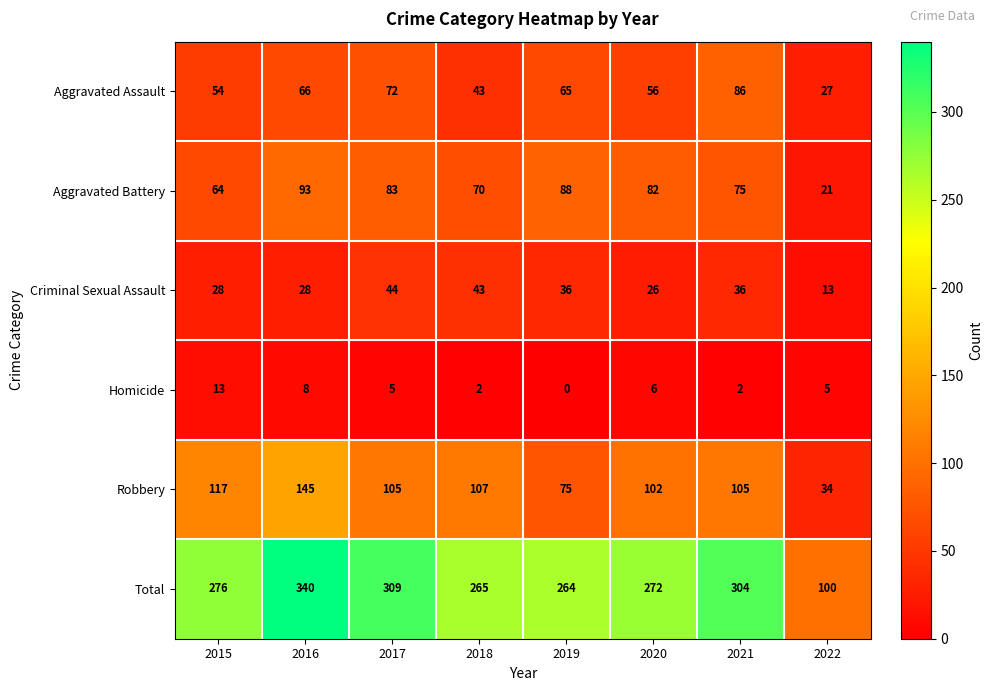

What is the maximum value shown in the chart?

340